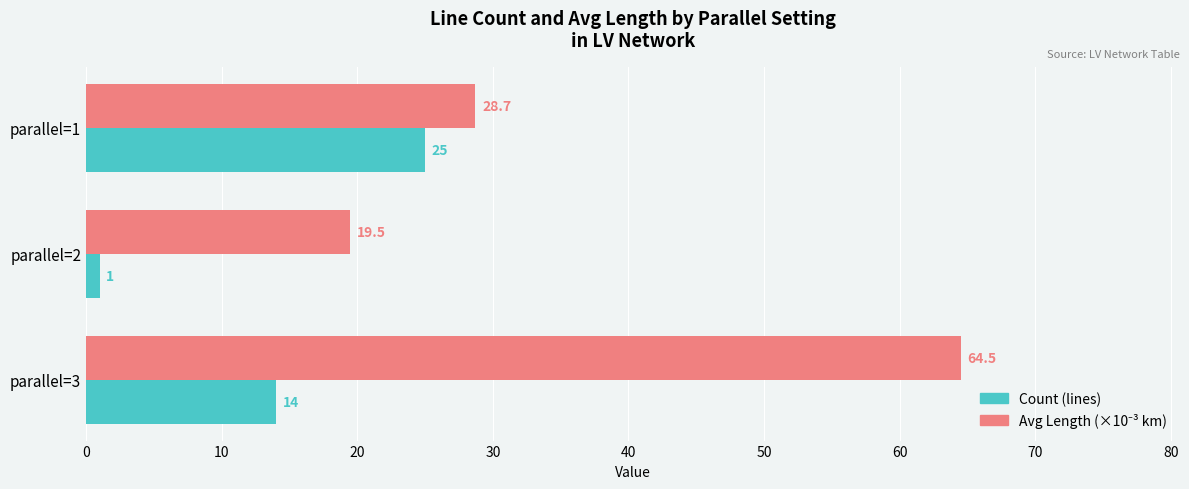

What is the sum of all Count (lines) values?

40.0